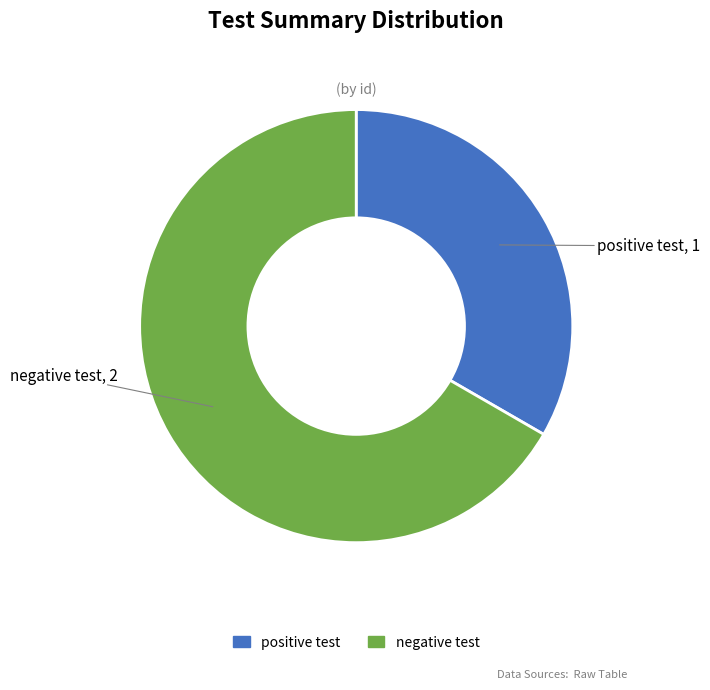

The positive test slice represents 26% of the pie. True or false?

False